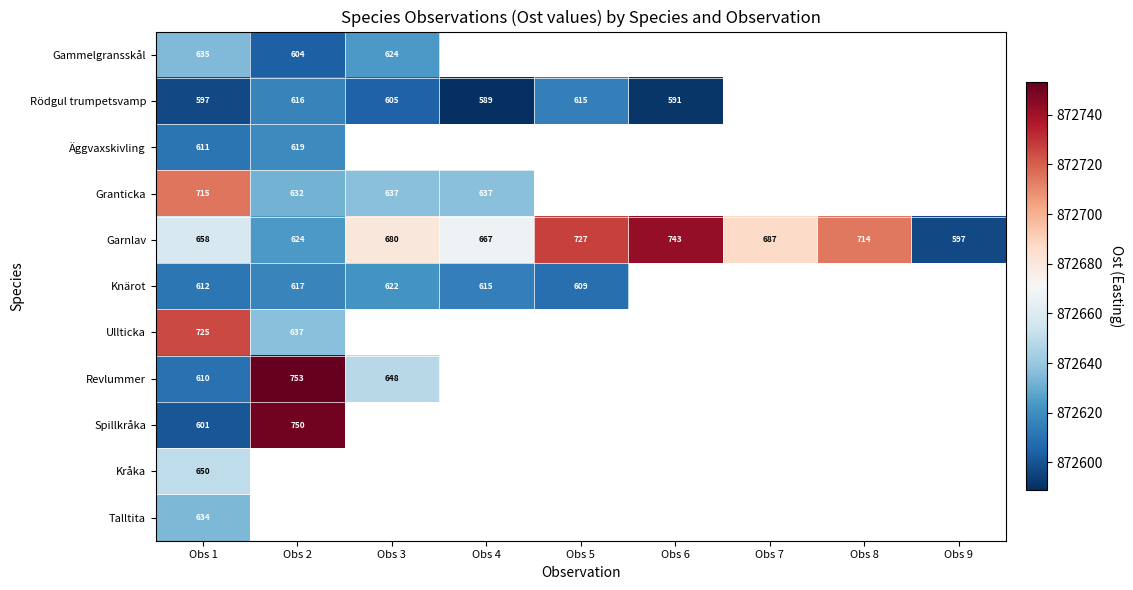

What is the difference between the highest and lowest values at Obs 1?

128